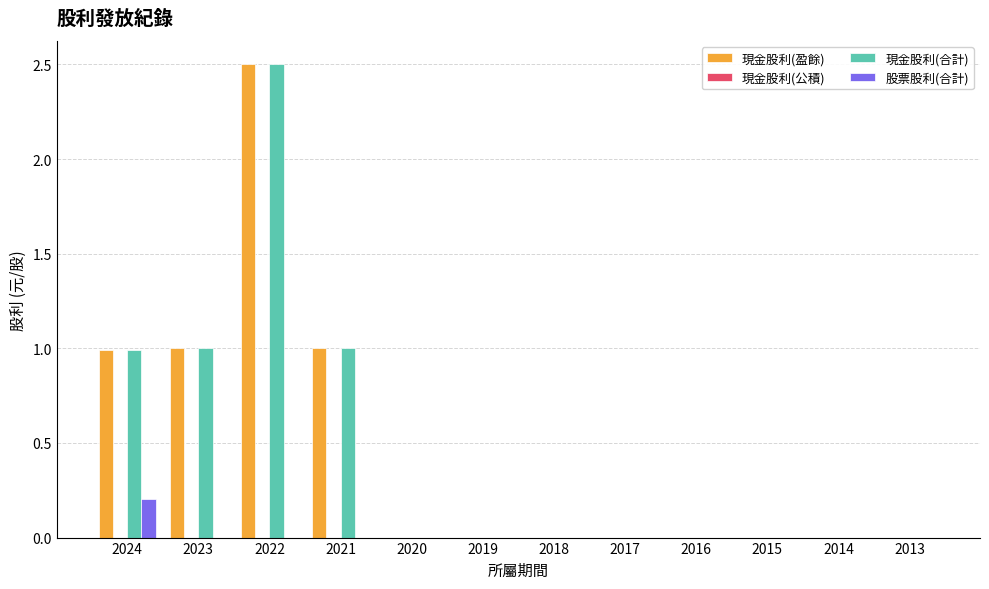

How many groups of bars are there?

12